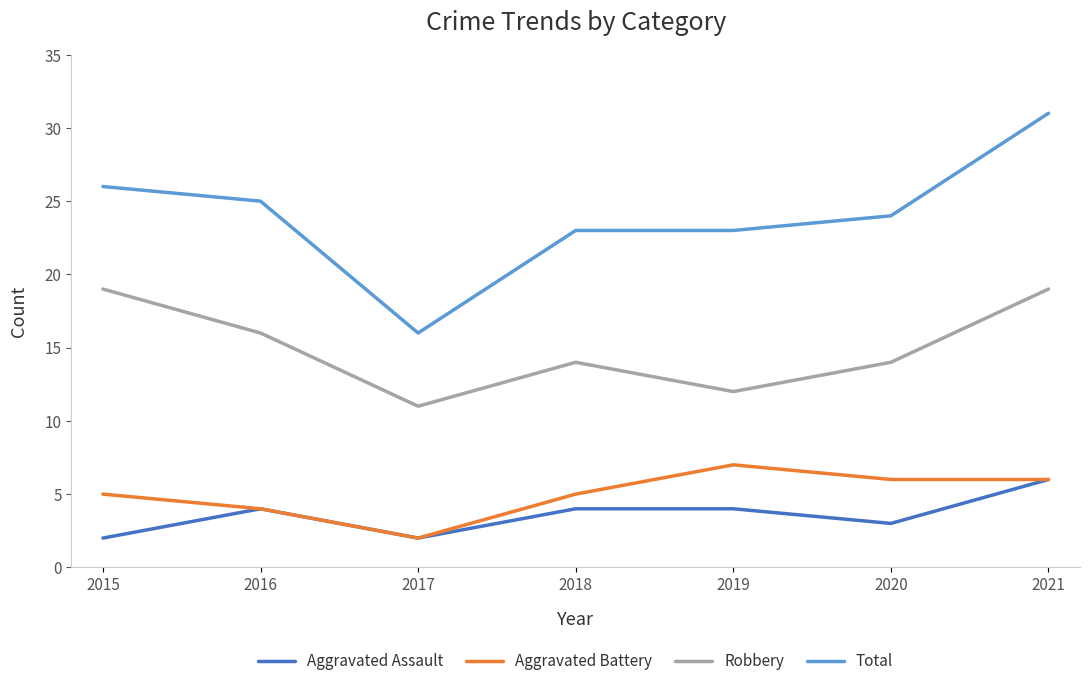

True or false: Aggravated Assault has a value of 3 at 2020.

True